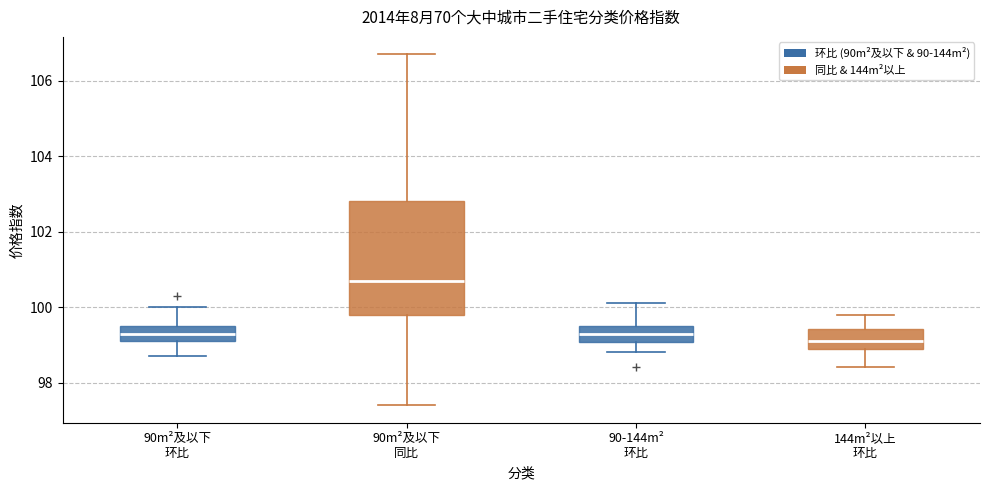

Reading left to right, read every box against the y-axis: the position of its median line, the range the box covers, and the ends of its whiskers. The values are not printed on the chart, so give them approximately, as read against the axis.

90m²及以下 环比: median 99.4, box 99.2 to 99.6, whiskers 98.8 to 100.0
90m²及以下 同比: median 100.8, box 99.8 to 102.8, whiskers 97.4 to 106.8
90-144m² 环比: median 99.4, box 99.0 to 99.6, whiskers 98.8 to 100.2
144m²以上 环比: median 99.2, box 99.0 to 99.4, whiskers 98.4 to 99.8